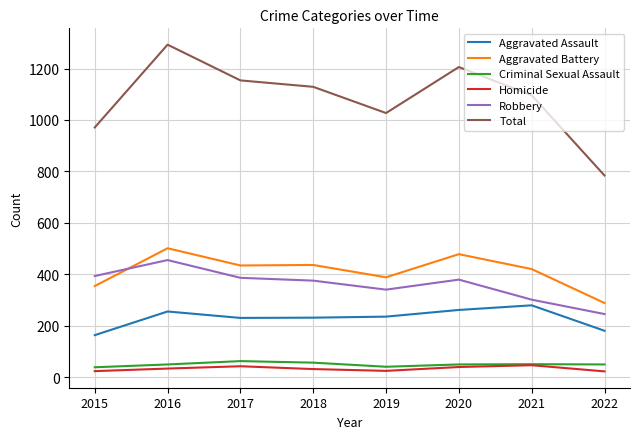

The Homicide series shows 46 at 2021. True or false?

True